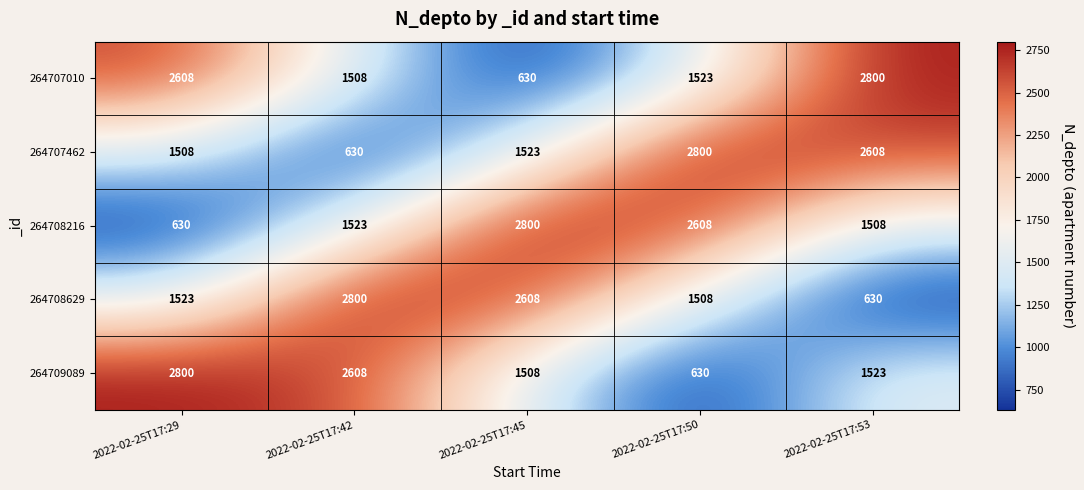

Between 2022-02-25T17:42 and 2022-02-25T17:50, which series saw the biggest shift?

264707462